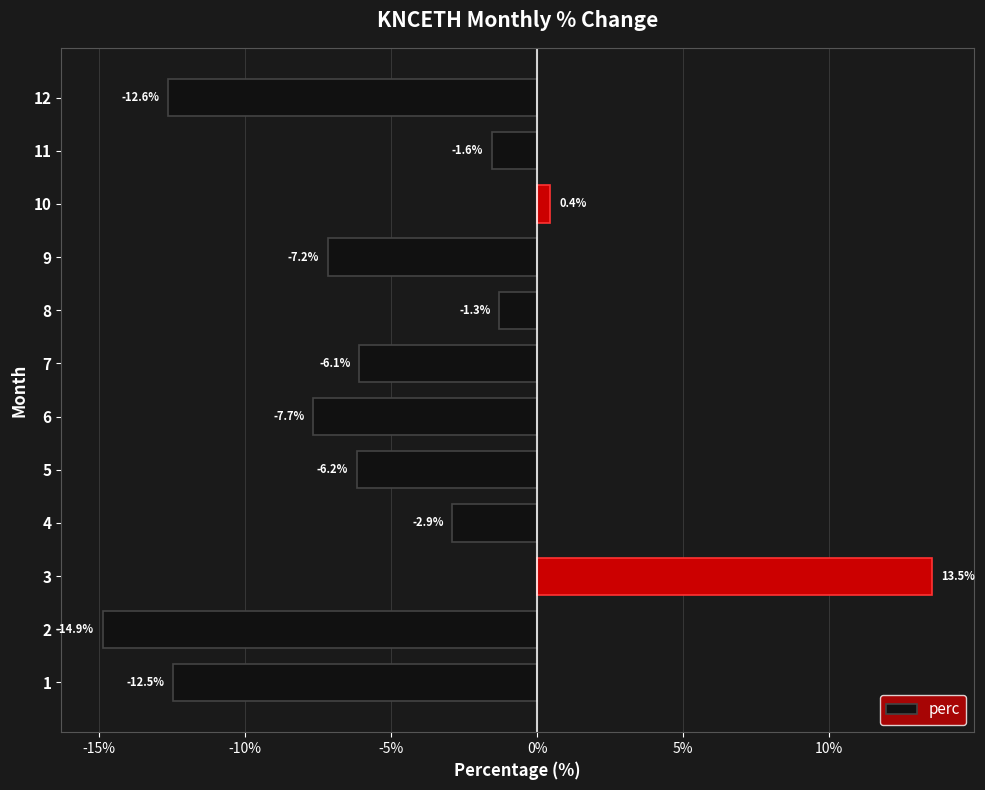

Reading top to bottom, transcribe all the data shown in this chart.

12=-12.6	11=-1.6	10=0.4	9=-7.2	8=-1.3	7=-6.1	6=-7.7	5=-6.2	4=-2.9	3=13.5	2=-14.9	1=-12.5